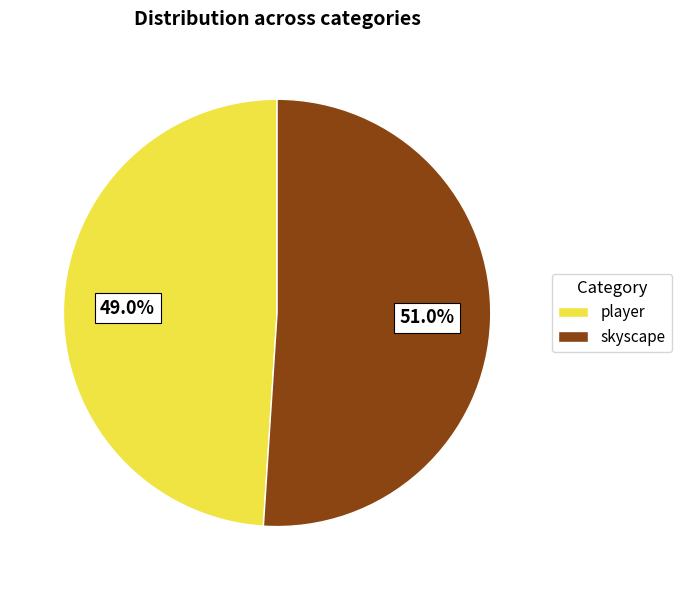

What is the largest slice in the pie chart?

skyscape